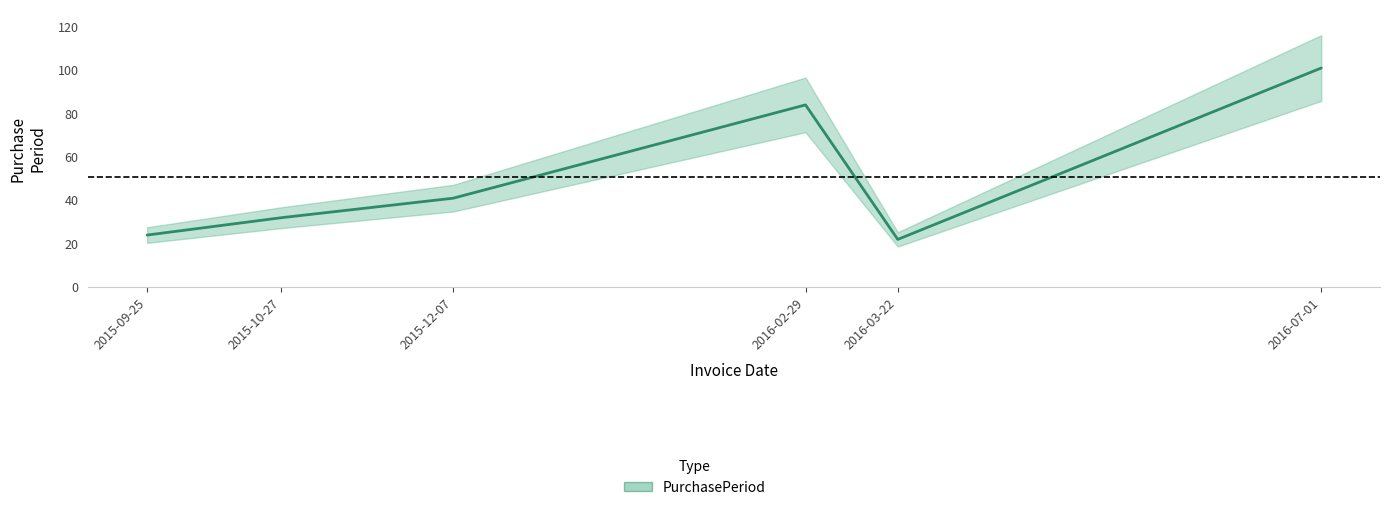

Read the value at 2015-09-25, to the nearest 5.

25